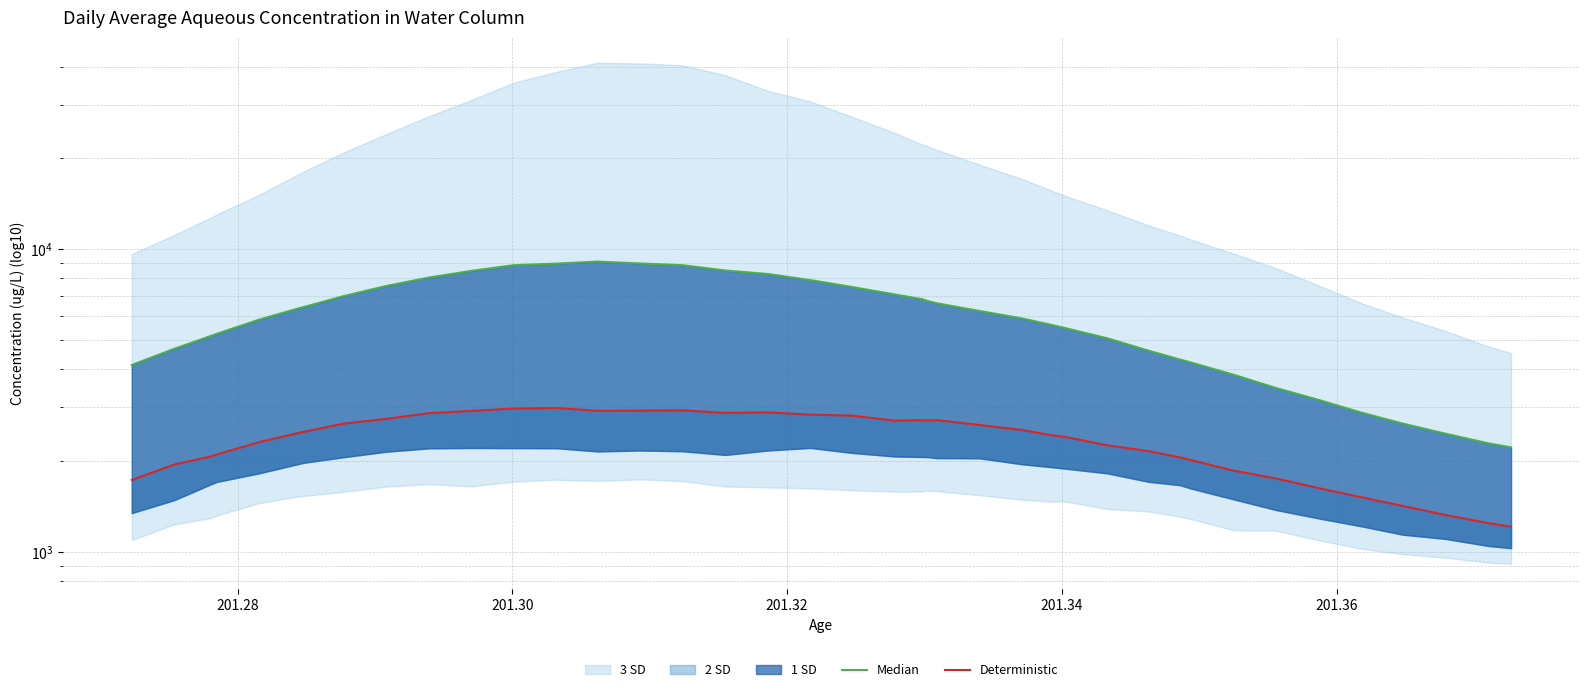

True or false: Median and Deterministic cross at least once.

False